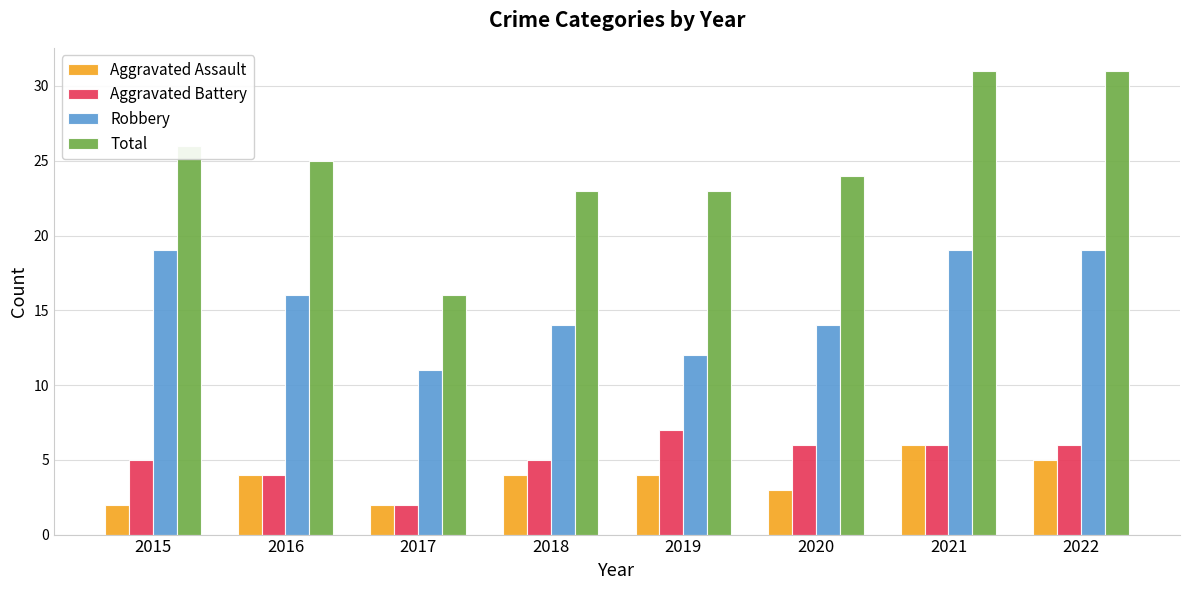

What is the average value of the Aggravated Battery series?

5